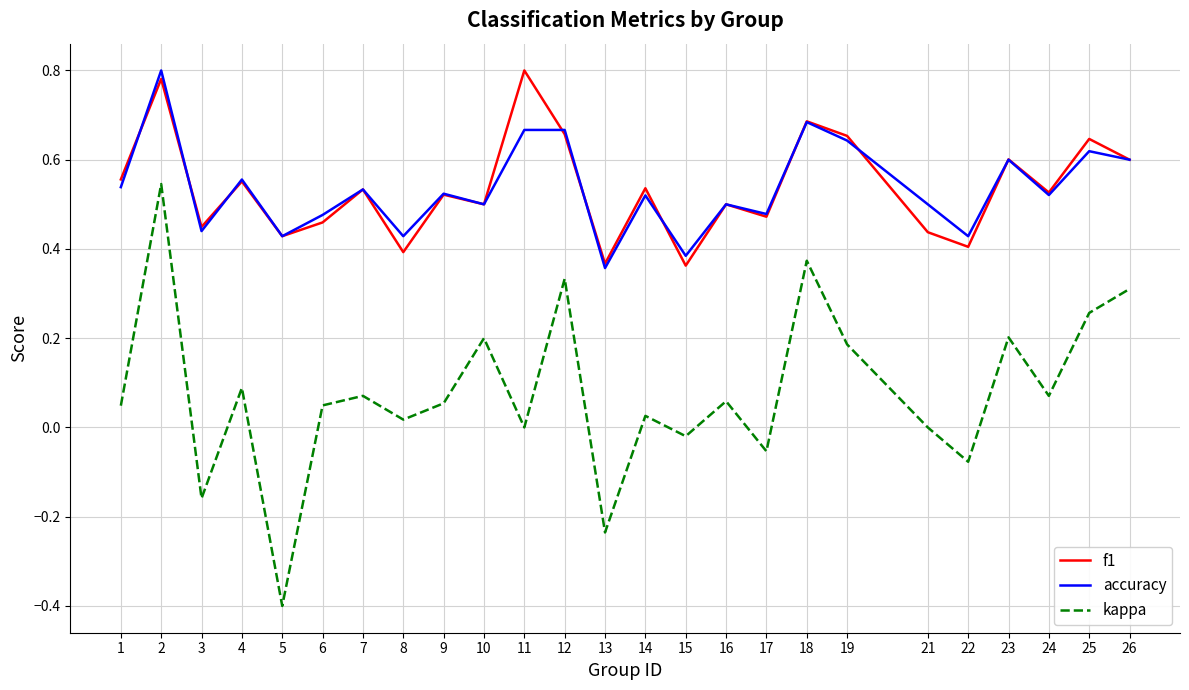

Count the f1 values in the range 0 to 1.

25